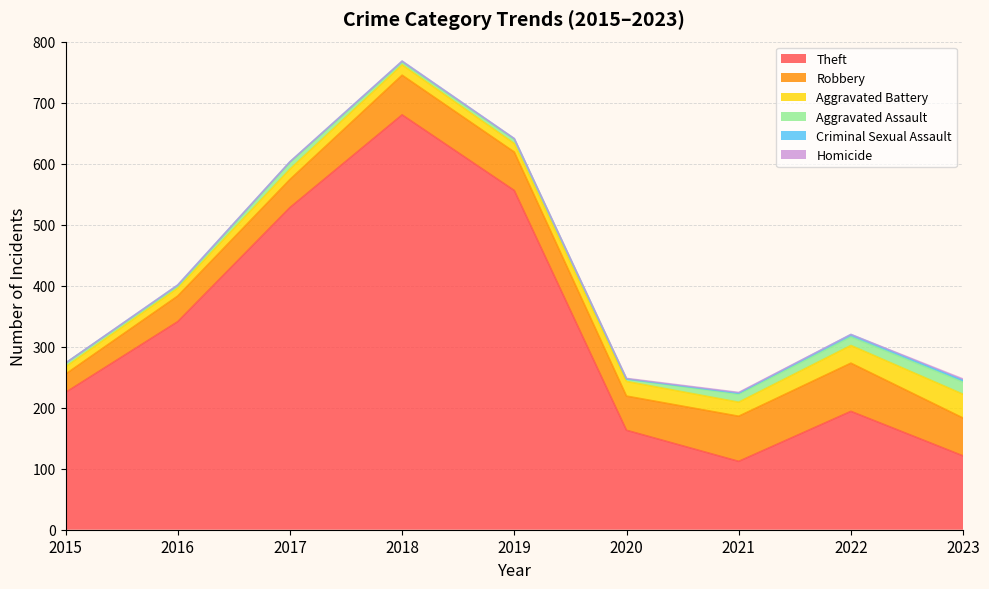

What is the sum of all Aggravated Assault values?

82